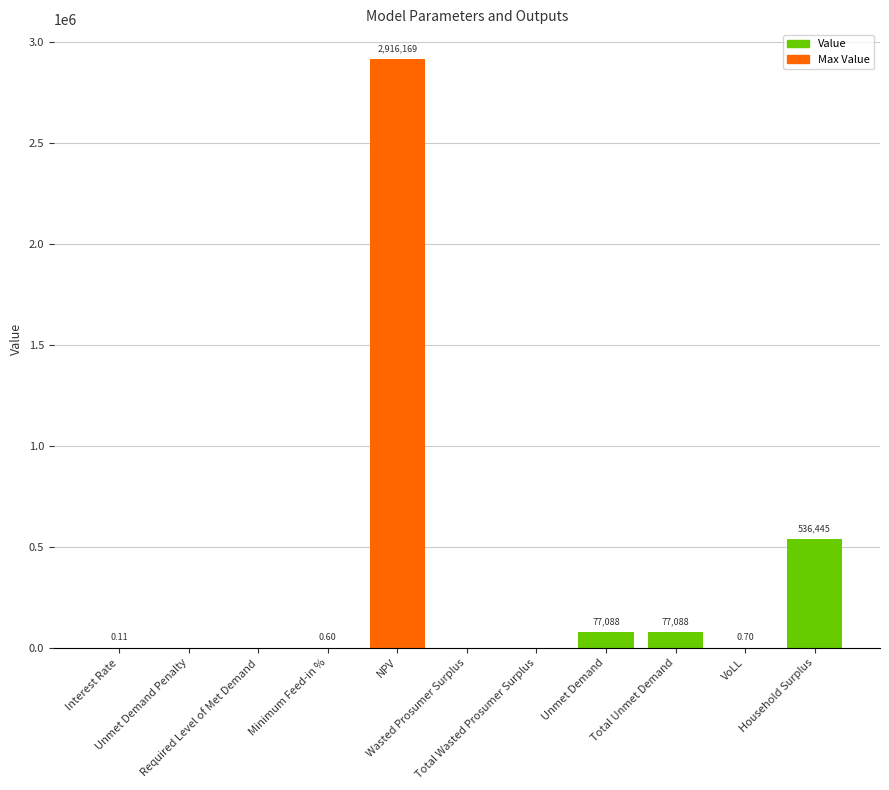

The chart shows a value of -1778792.1 at Unmet Demand Penalty. True or false?

False